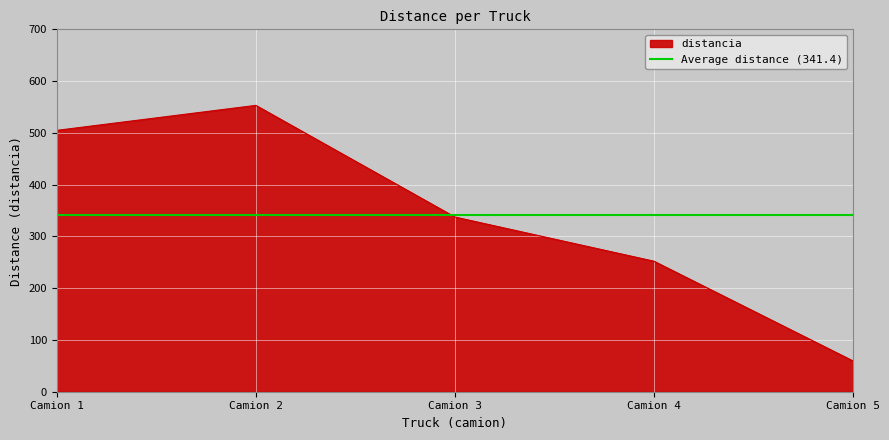

Rank the categories by distancia value from lowest to highest.

Camion 5, Camion 4, Camion 3, Camion 1, Camion 2